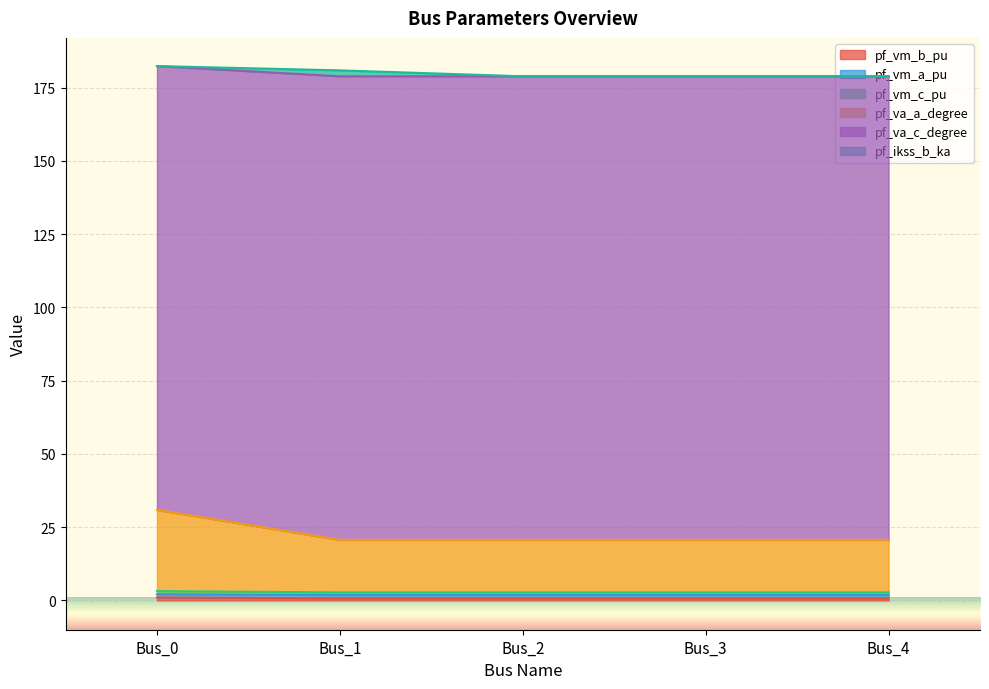

What is the average value of the pf_va_a_degree series?

2.8